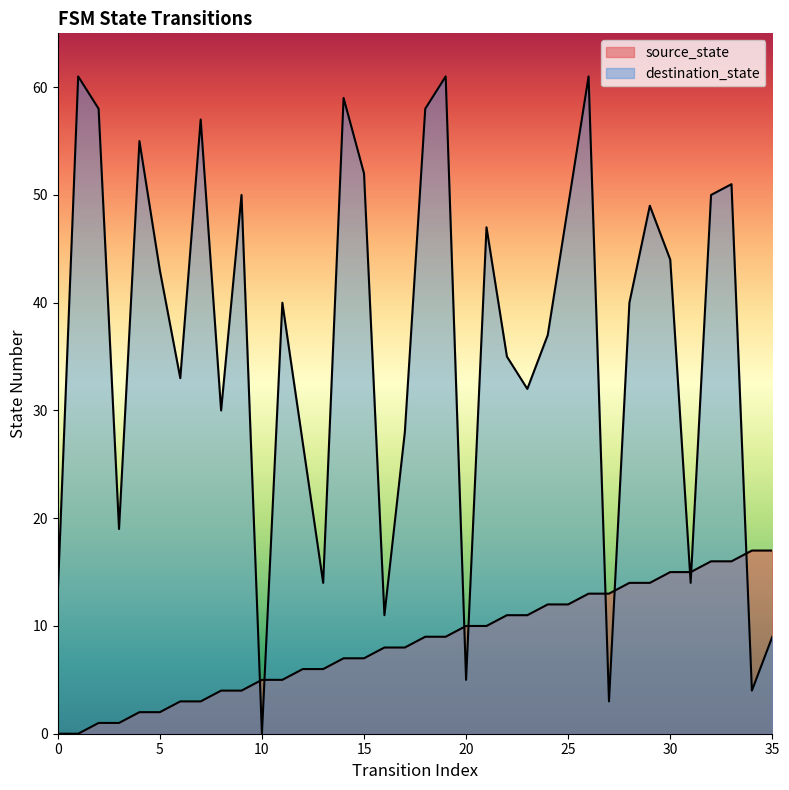

Reading right to left, transcribe all the data shown in this chart.

source_state: 17	17	16	16	15	15	14	14	13	13	12	12	11	11	10	10	9	9	8	8	7	7	6	6	5	5	4	4	3	3	2	2	1	1	0	0
destination_state: 9	4	51	50	14	44	49	40	3	61	49	37	32	35	47	5	61	58	28	11	52	59	14	27	40	0	50	30	57	33	43	55	19	58	61	13